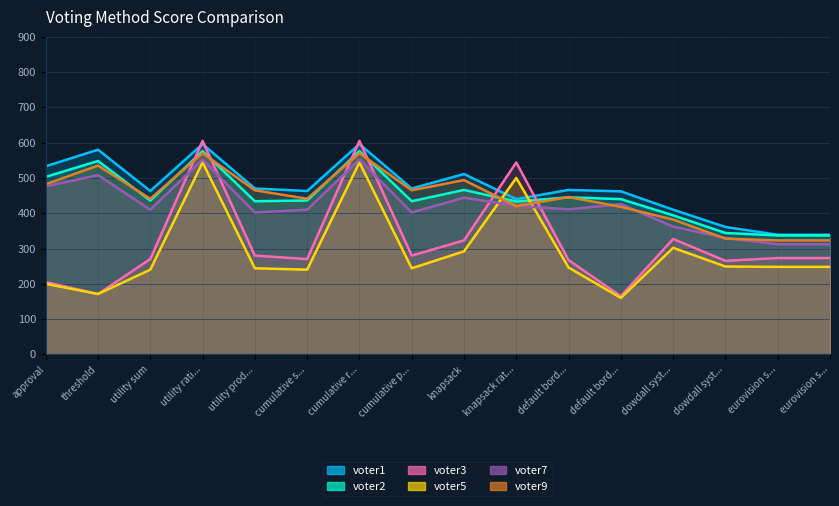

At how many categories does at least one series exceed 349?

14